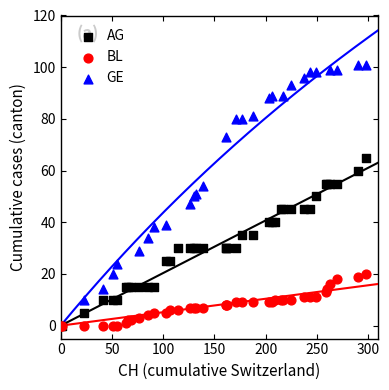

Which series has the widest spread of Y values?

GE